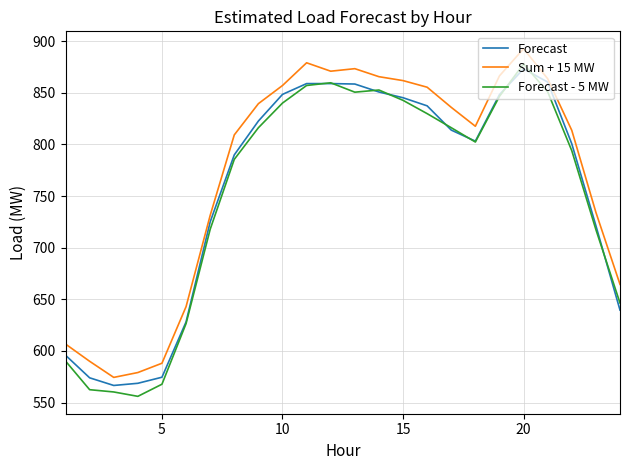

What is the lowest value of the Forecast - 5 MW series?

556.1